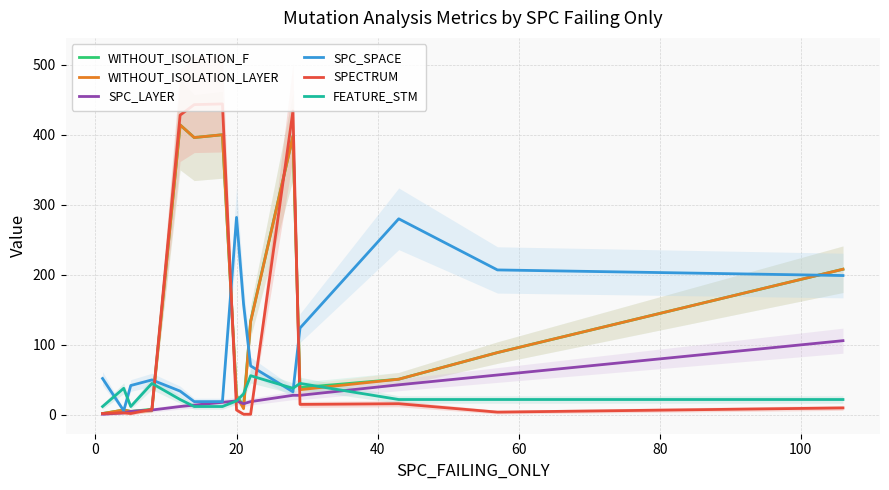

What is the minimum value shown in the chart?

1